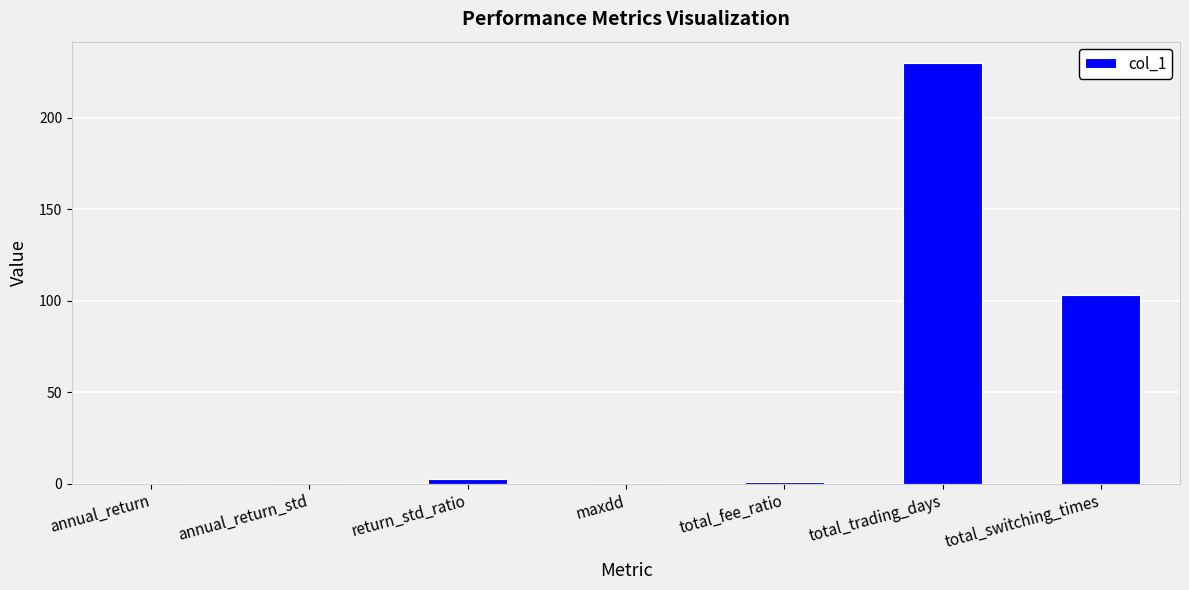

What is the greatest value displayed?

230.0